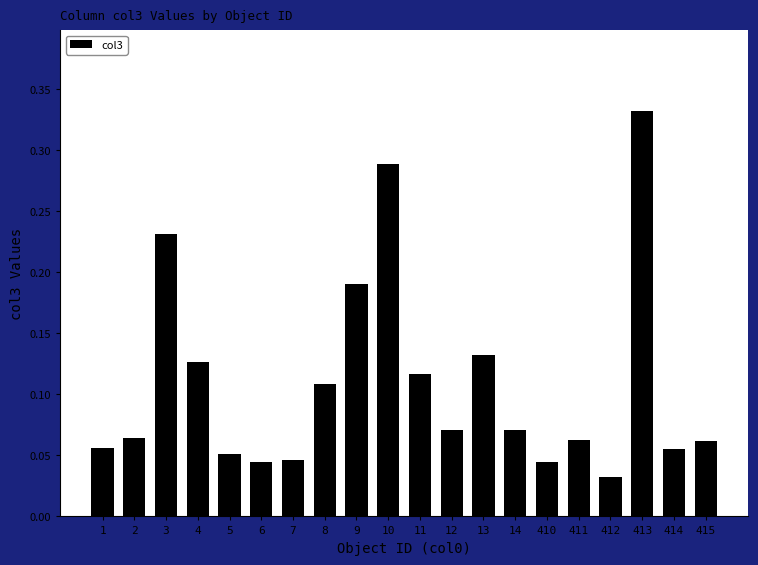

What is the change in value from 14 to 413?

+0.3